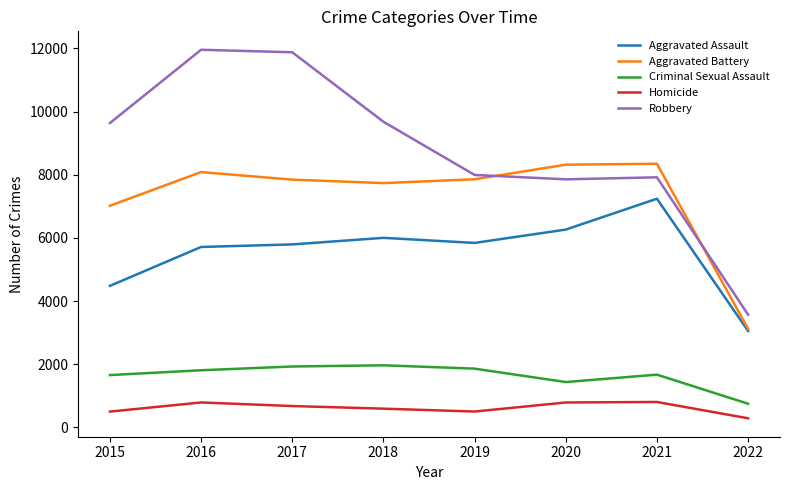

True or false: Homicide and Aggravated Battery intersect in this chart.

False